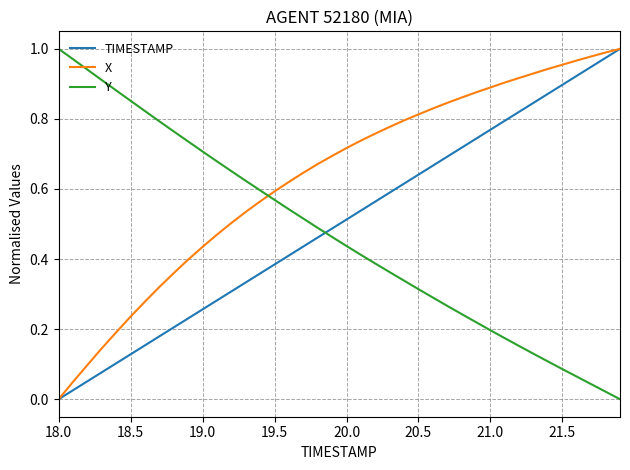

How many times do Y and TIMESTAMP cross each other?

1